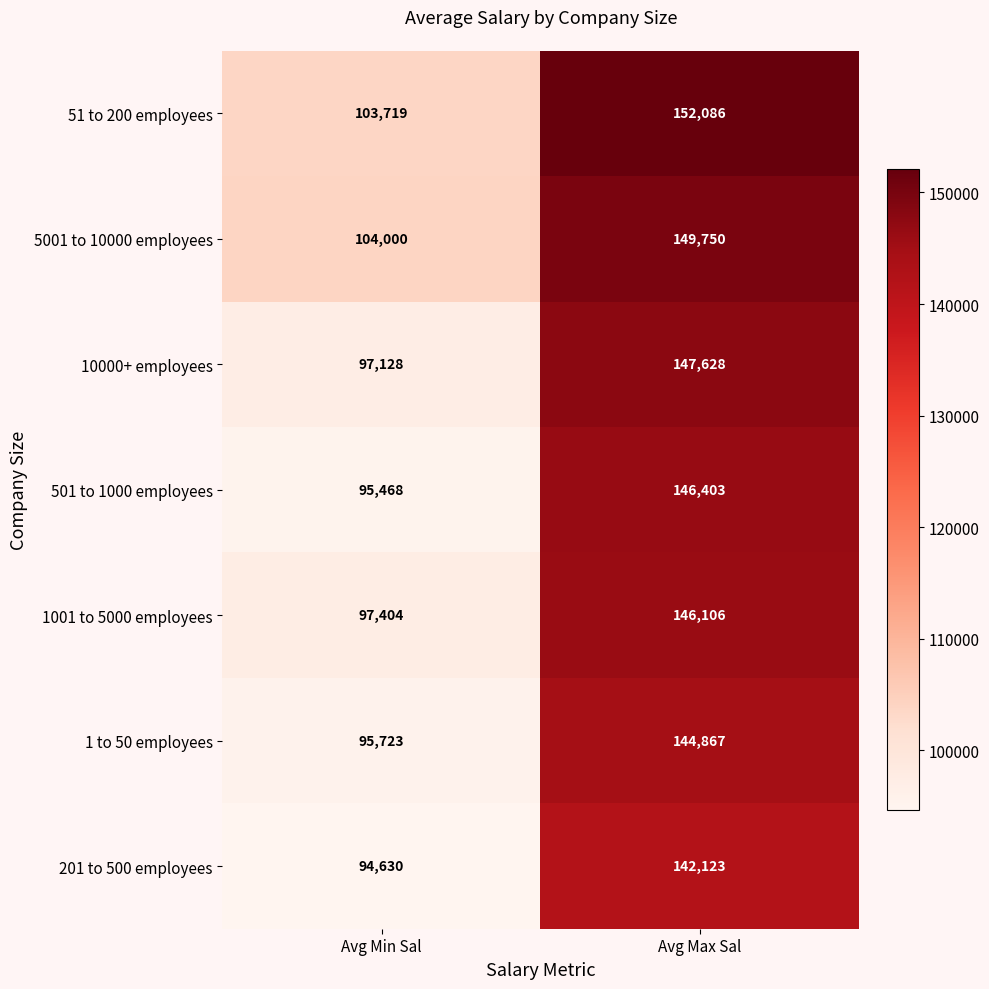

Reading left to right, list all the values displayed in this chart.

51 to 200 employees: 103719	152086
5001 to 10000 employees: 104000	149750
10000+ employees: 97128	147628
501 to 1000 employees: 95468	146403
1001 to 5000 employees: 97404	146106
1 to 50 employees: 95723	144867
201 to 500 employees: 94630	142123